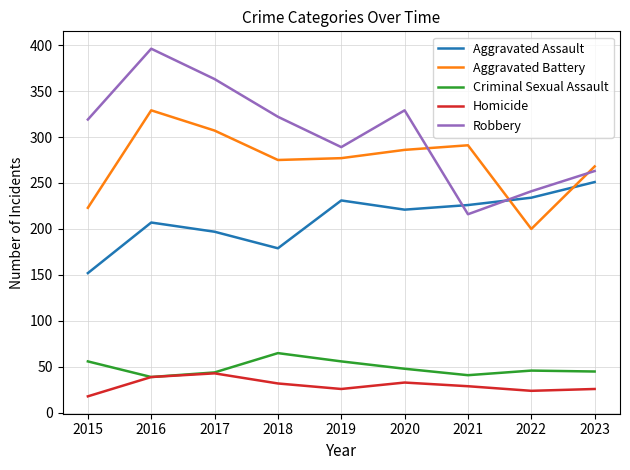

How many intersections are there between Aggravated Assault and Aggravated Battery?

2